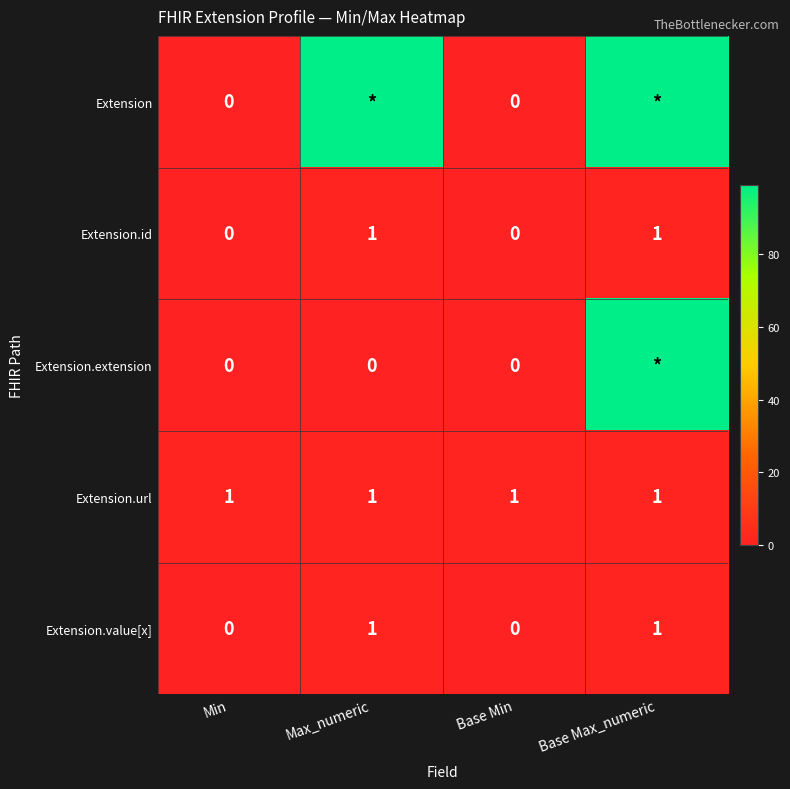

List the series in order of their peak value, lowest first.

Extension.id, Extension.url, Extension.value[x], Extension, Extension.extension